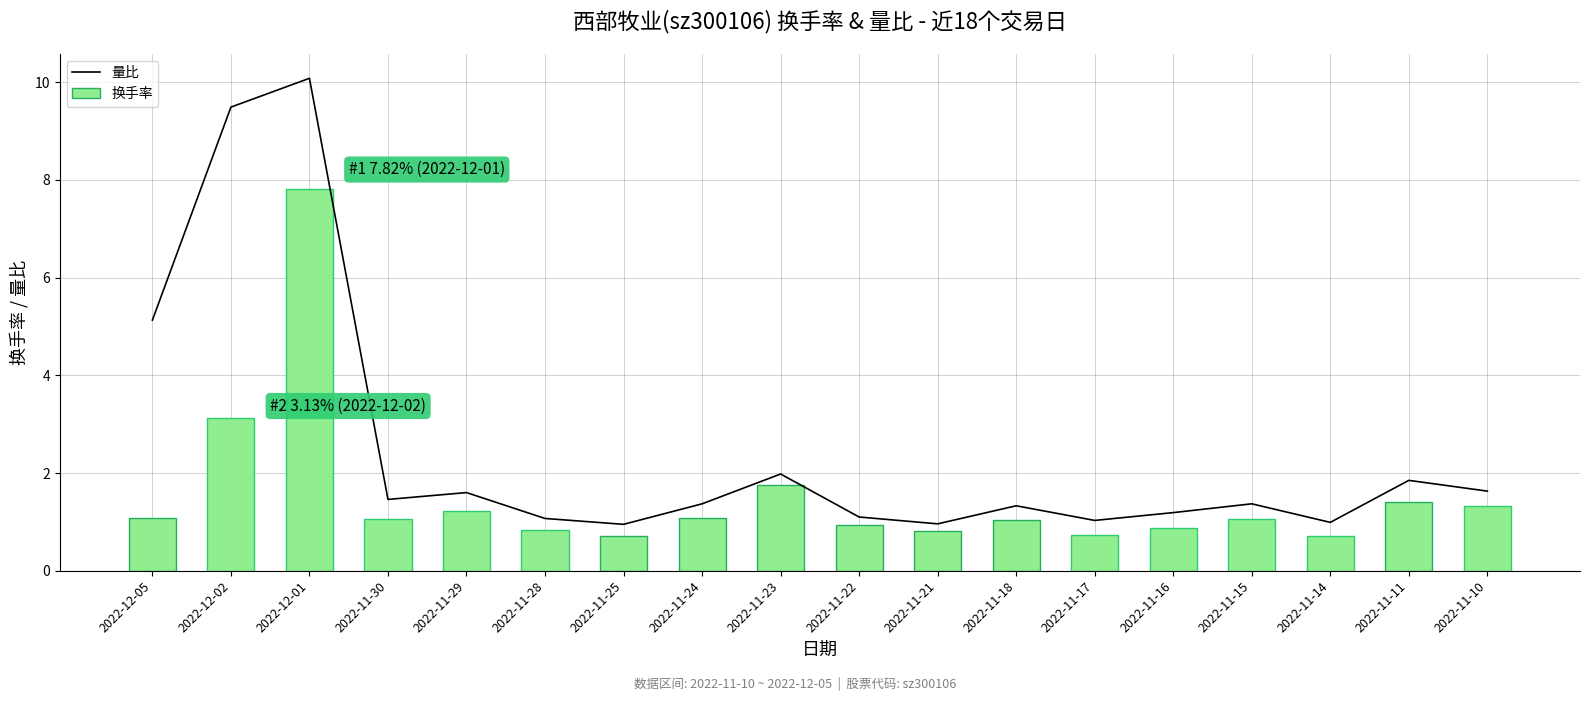

What is the total value across all series at 2022-11-18?

2.4